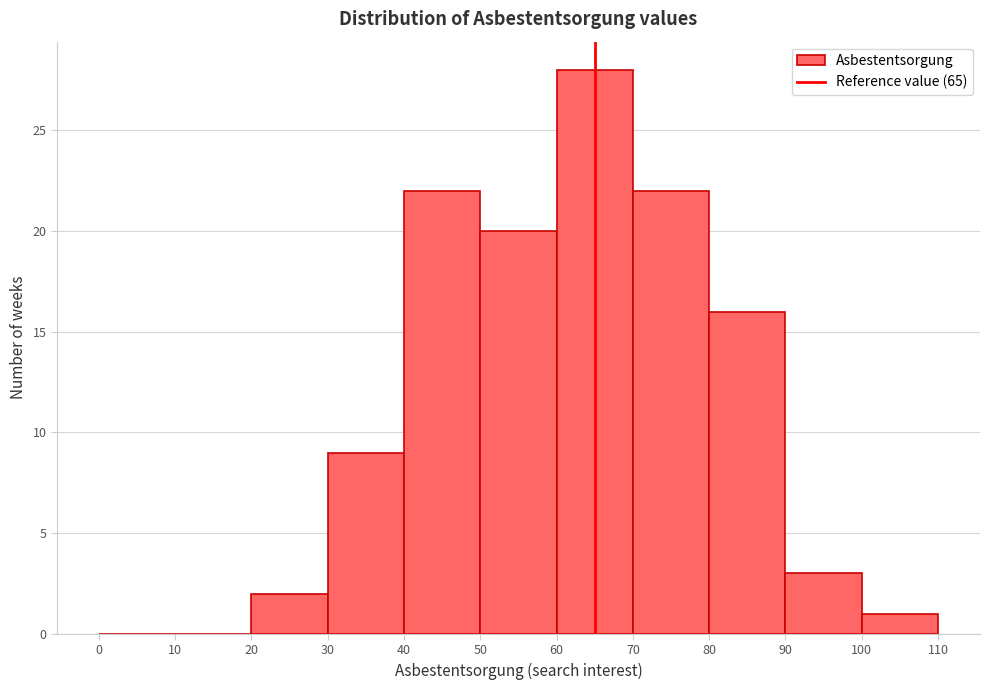

How tall is the bar that spans 60 to 70 on the x-axis? The values are not printed on the chart, so give them approximately, as read against the axis.

28